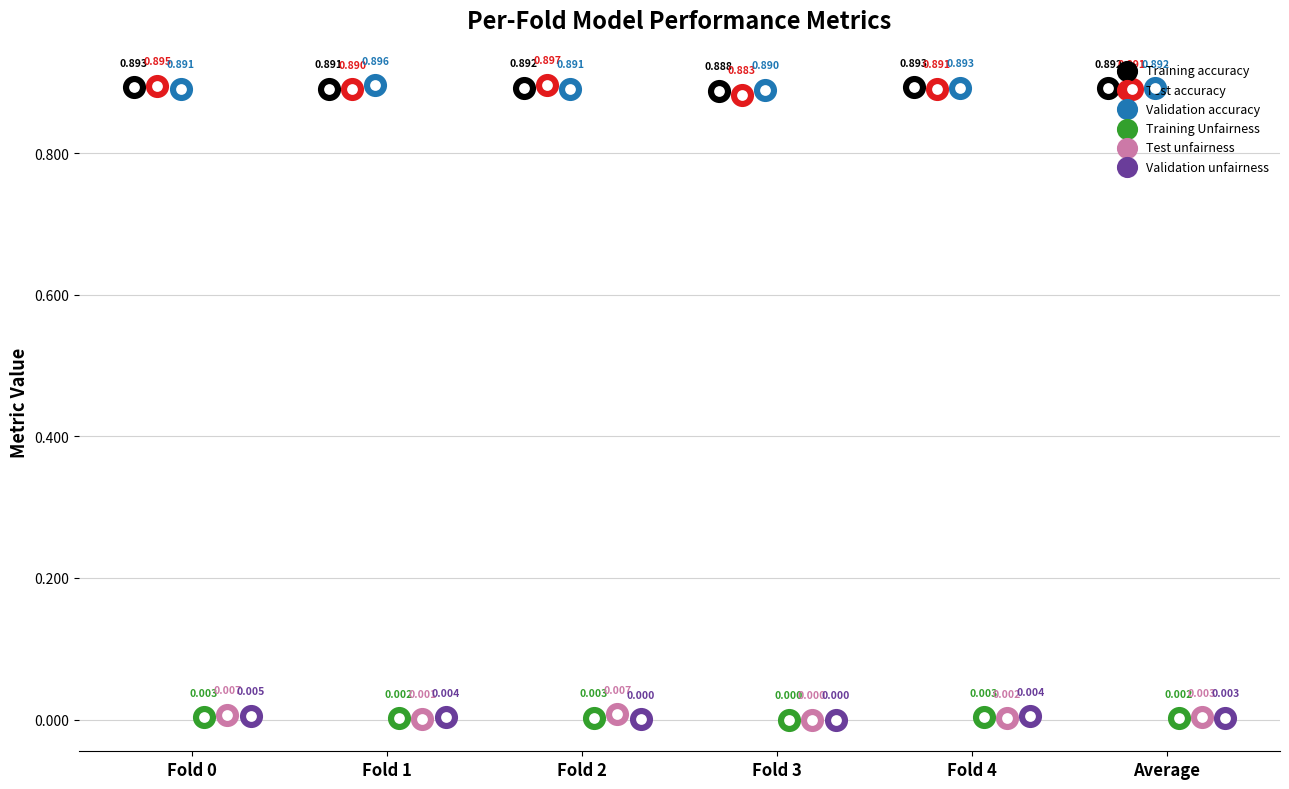

Which series has the largest total across all categories?

Validation accuracy